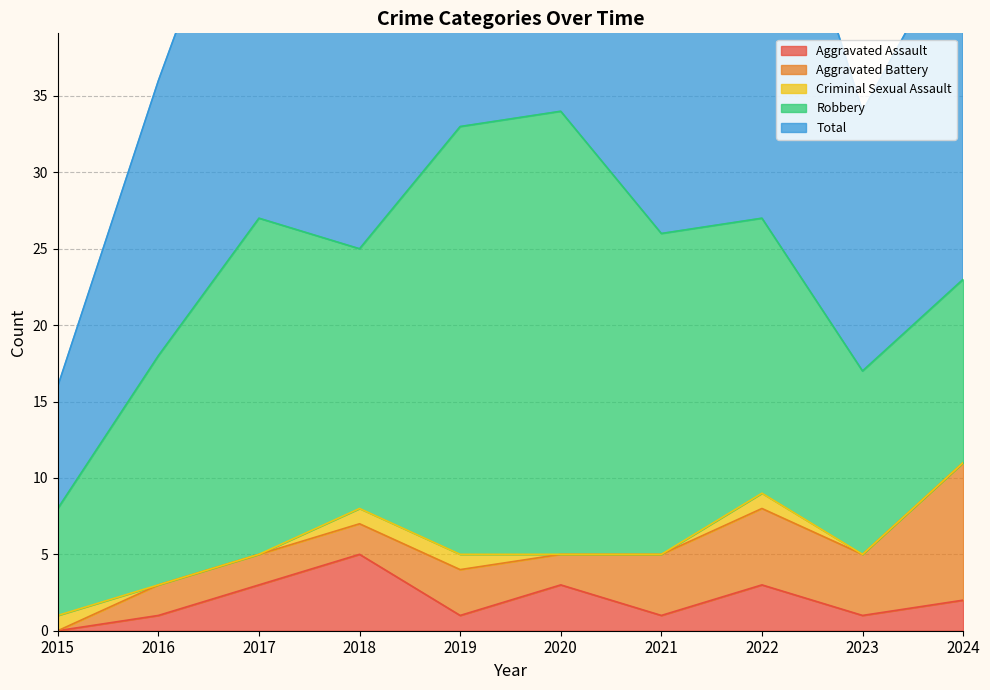

Is it true that Aggravated Battery equals 0 at 2015?

True